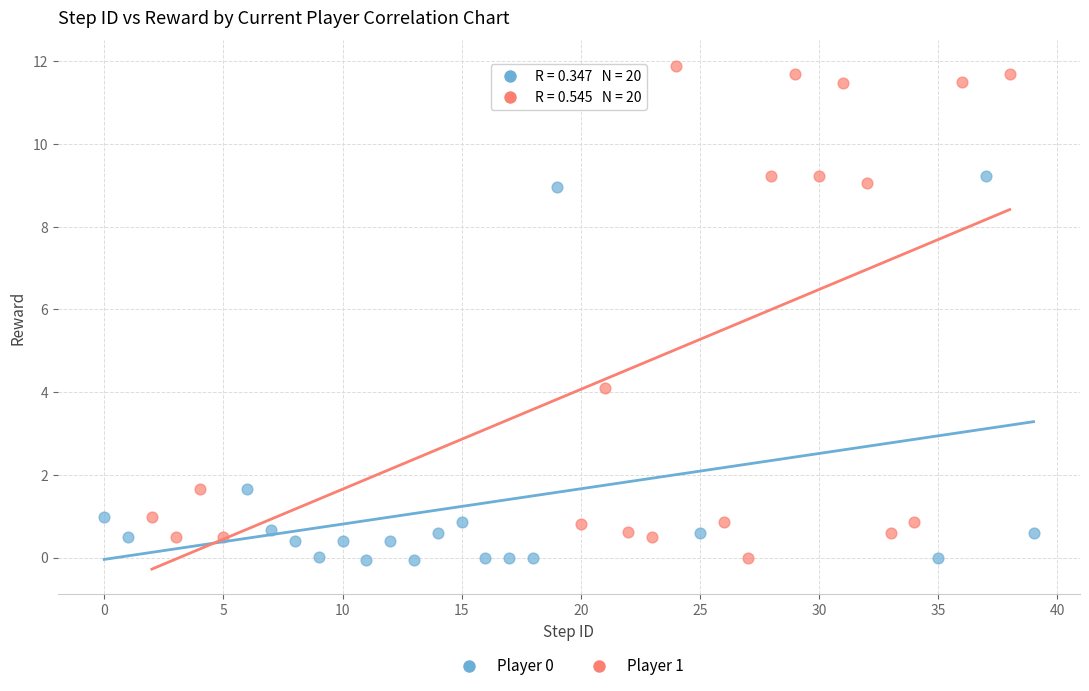

Which series has the largest Y range (max minus min)?

Player 1